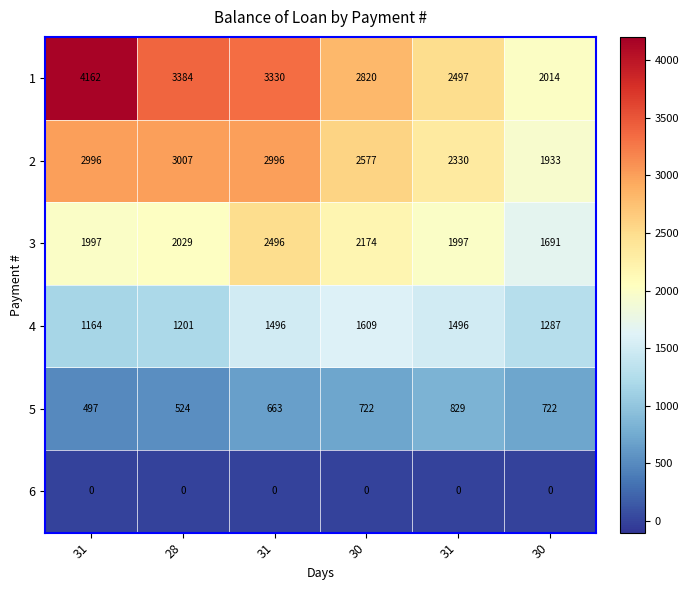

Which has a higher value, 31 or 31?

31